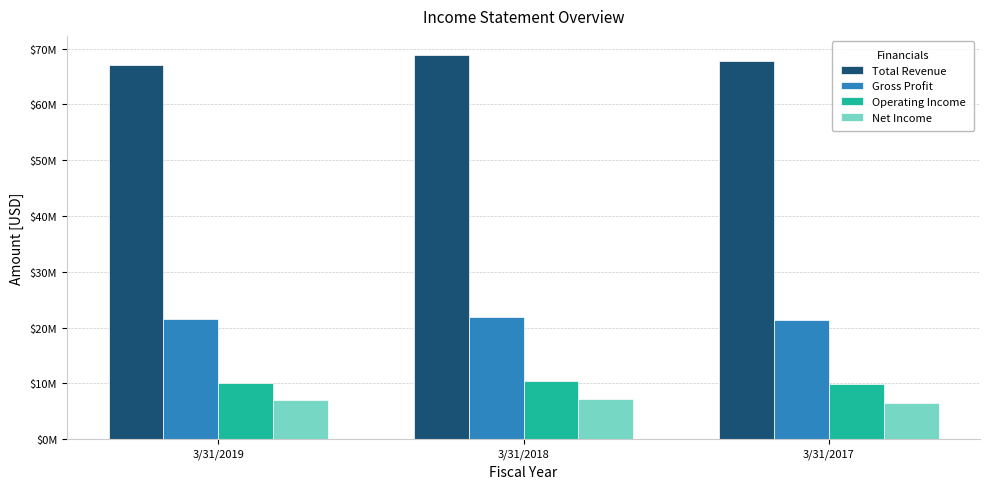

Which series has the largest total across all categories?

Total Revenue